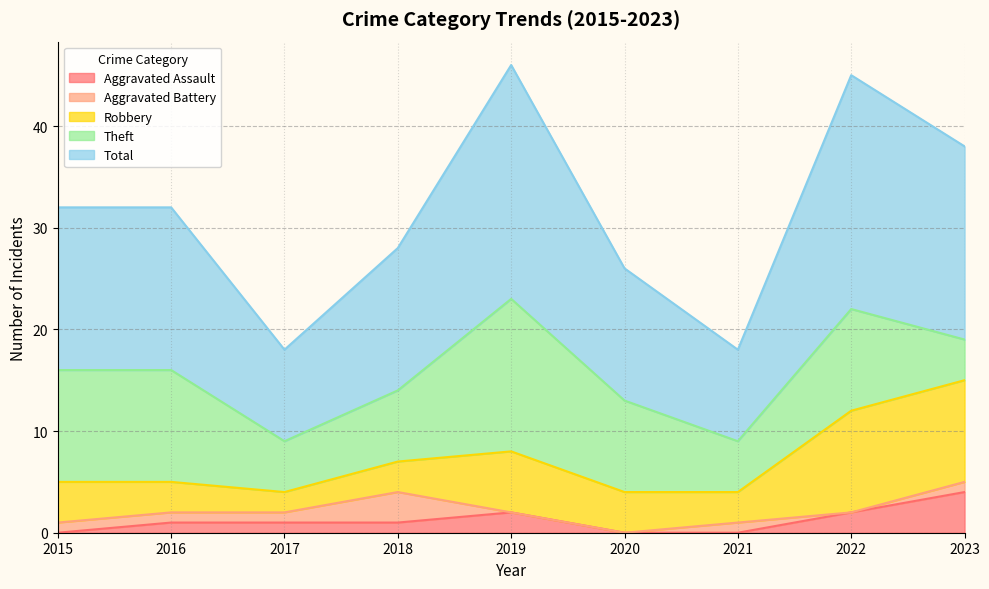

Is it true that Aggravated Assault equals 1 at 2018?

True